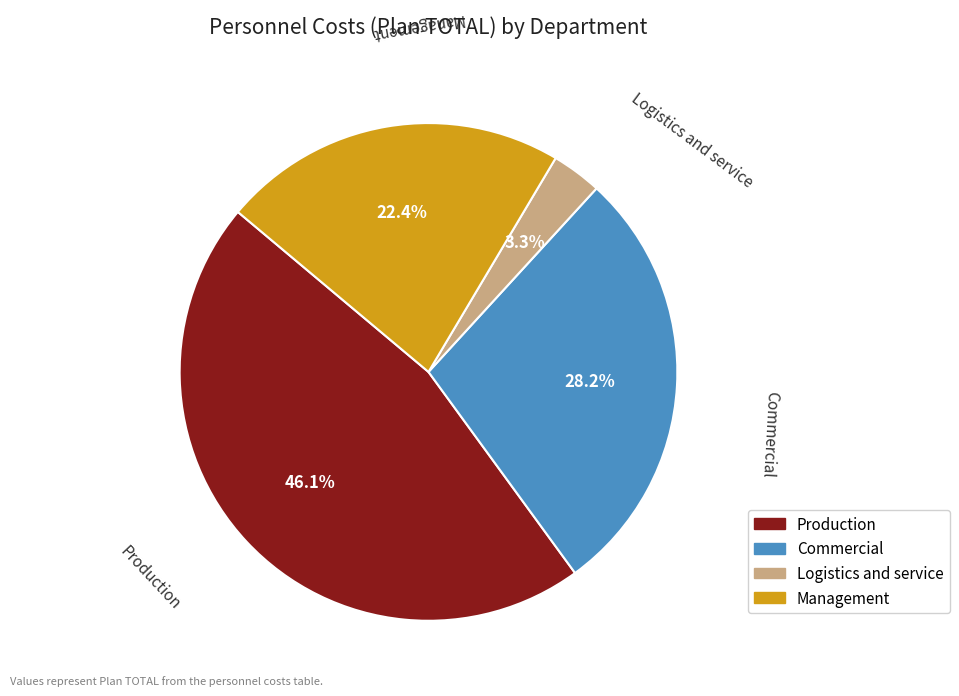

To the nearest percent, what percentage of the pie is Production?

46%